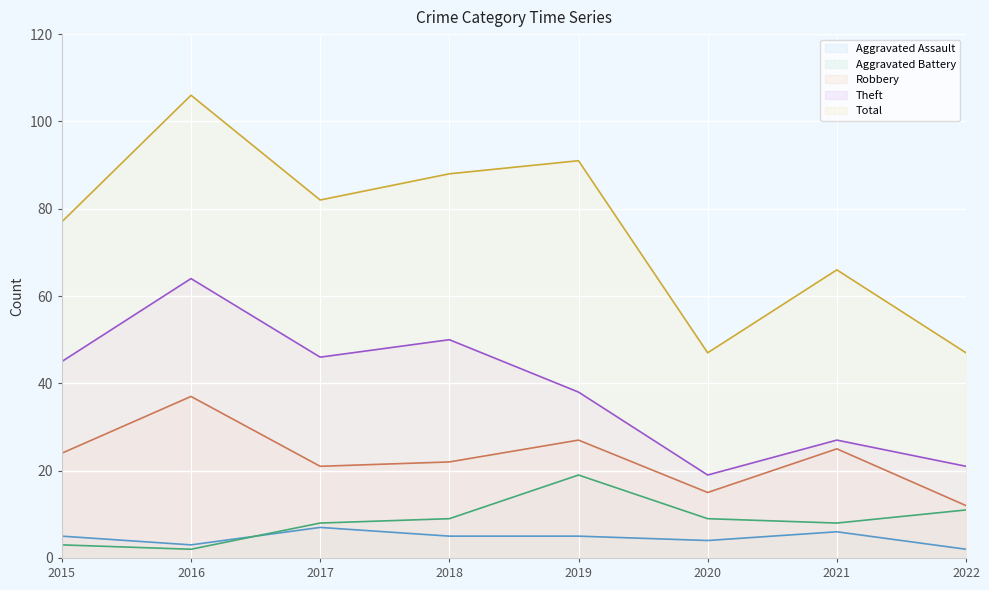

True or false: Aggravated Assault has more than 2 interior local peaks.

False